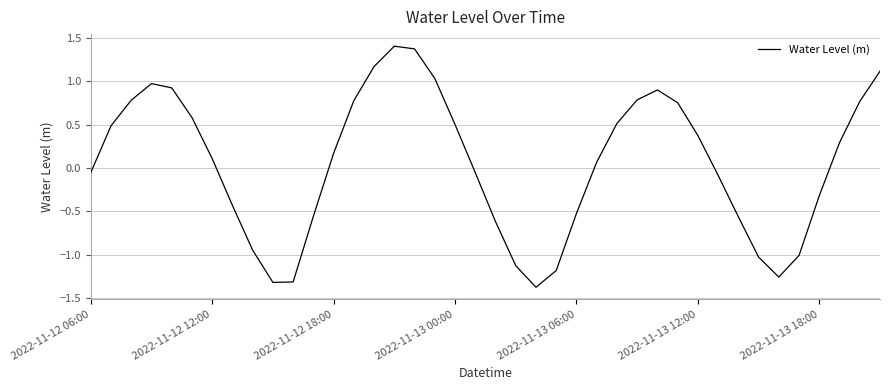

What is the difference between the maximum and minimum values?

2.8